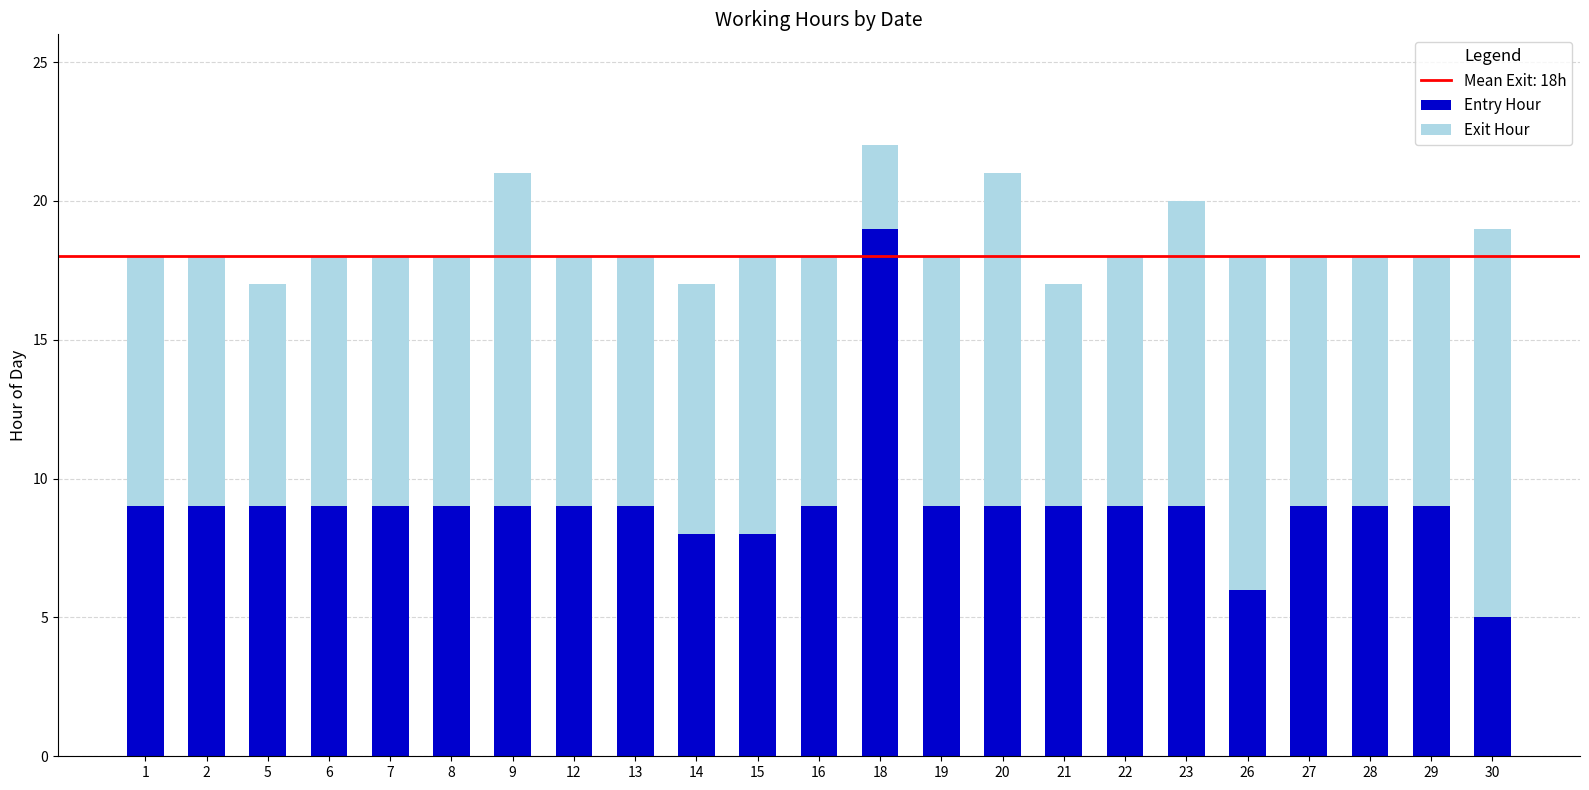

Which category has the lowest value in the Entry Hour series?

30